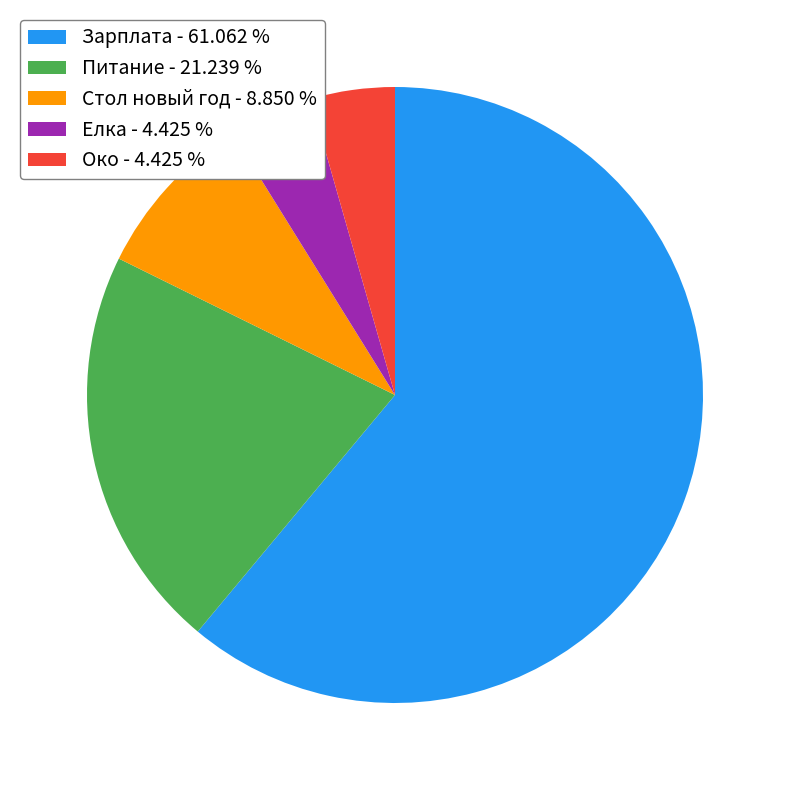

Which has a higher value, Елка - 4.425 % or Питание - 21.239 %?

Питание - 21.239 %